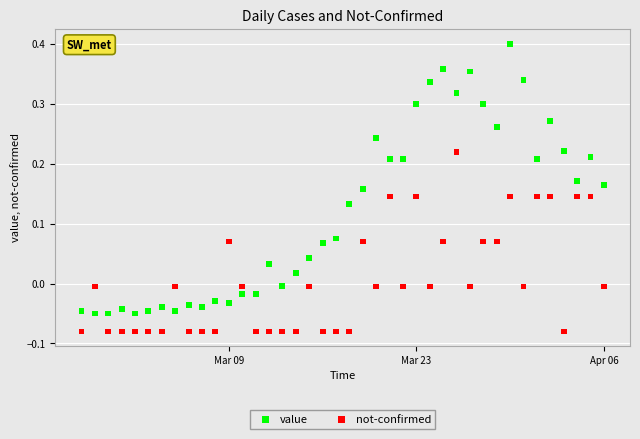

What are all the series names shown in the legend?

value, not-confirmed